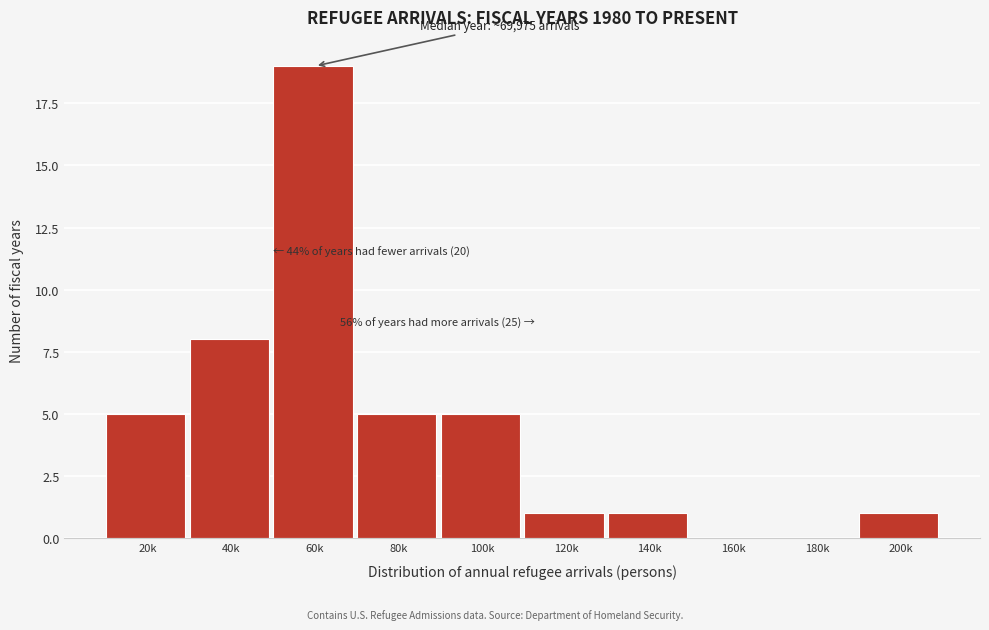

Reading right to left, what are all the values shown in this chart?

200k=1	180k=0	160k=0	140k=1	120k=1	100k=5	80k=5	60k=19	40k=8	20k=5